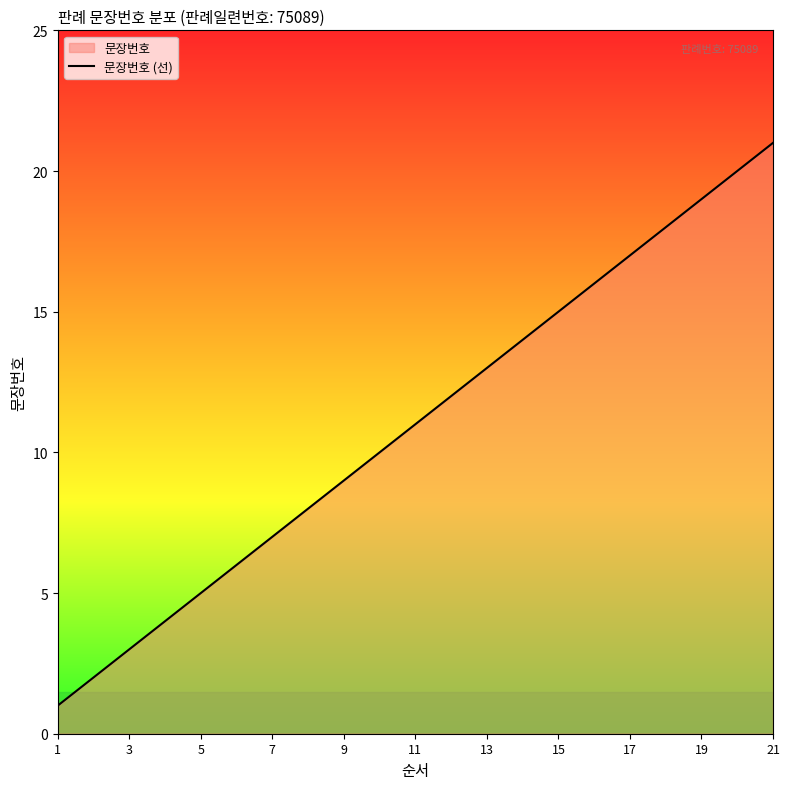

What is the greatest value displayed?

21